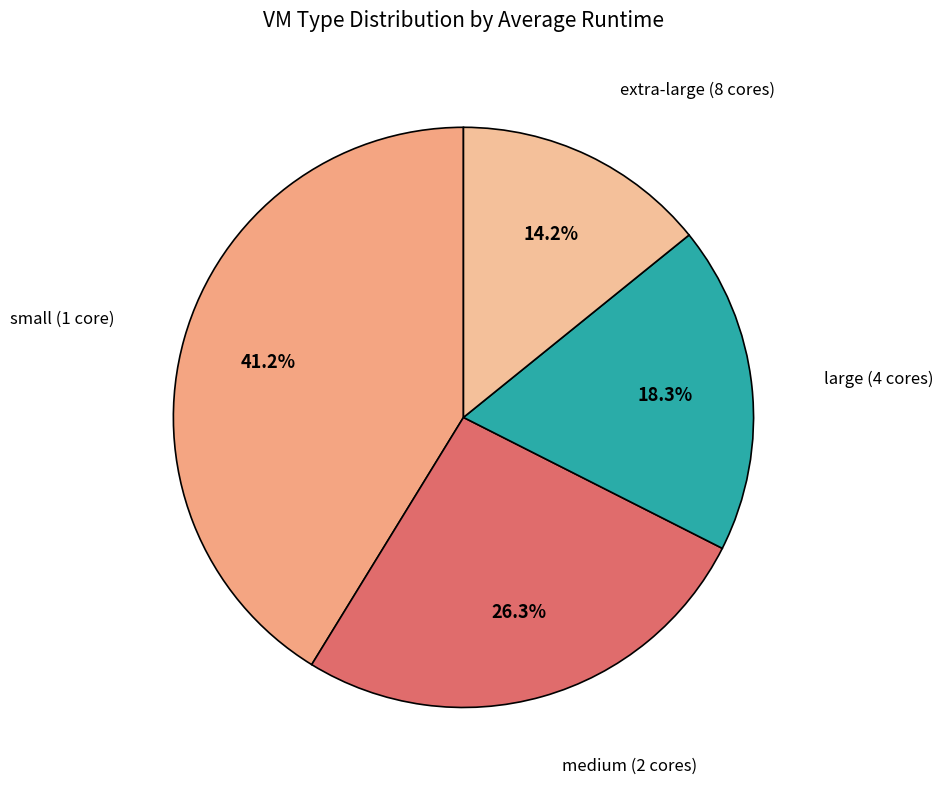

Is it true that extra-large (8 cores) is 14% of the pie?

True